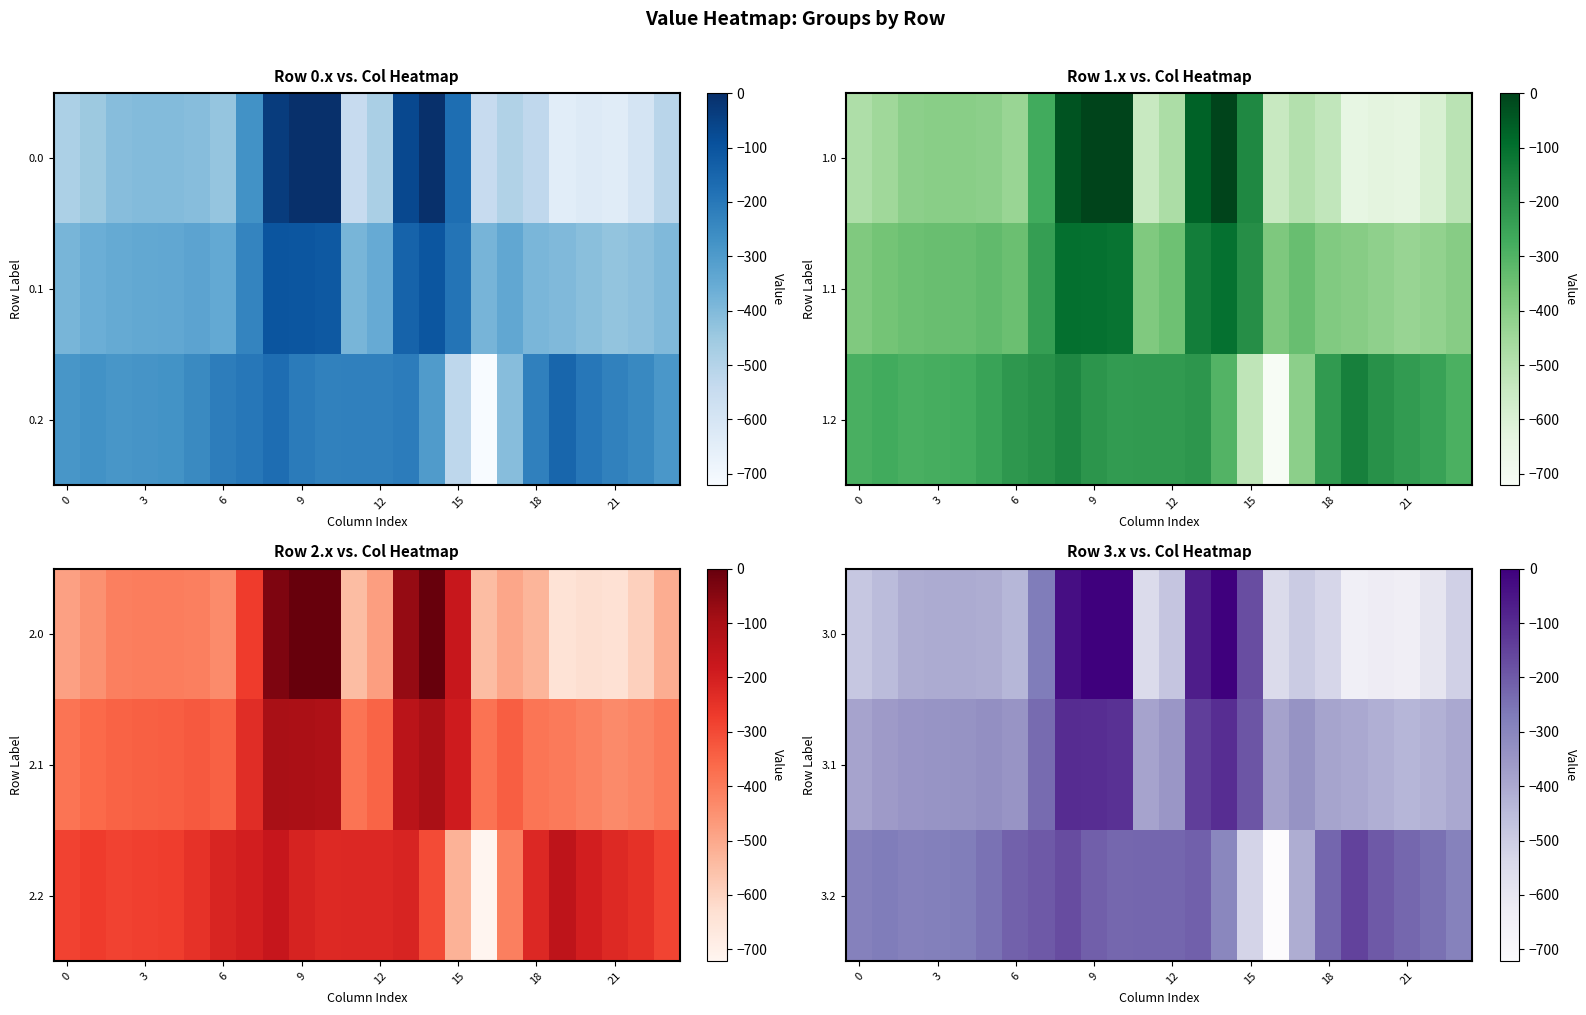

How many values in the 3.2 series are below -227?

13